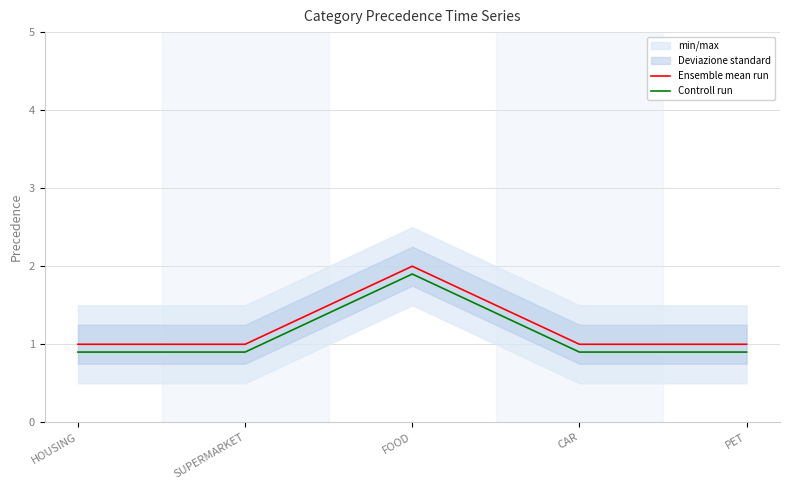

What is the label of the 2nd point from the right?

CAR